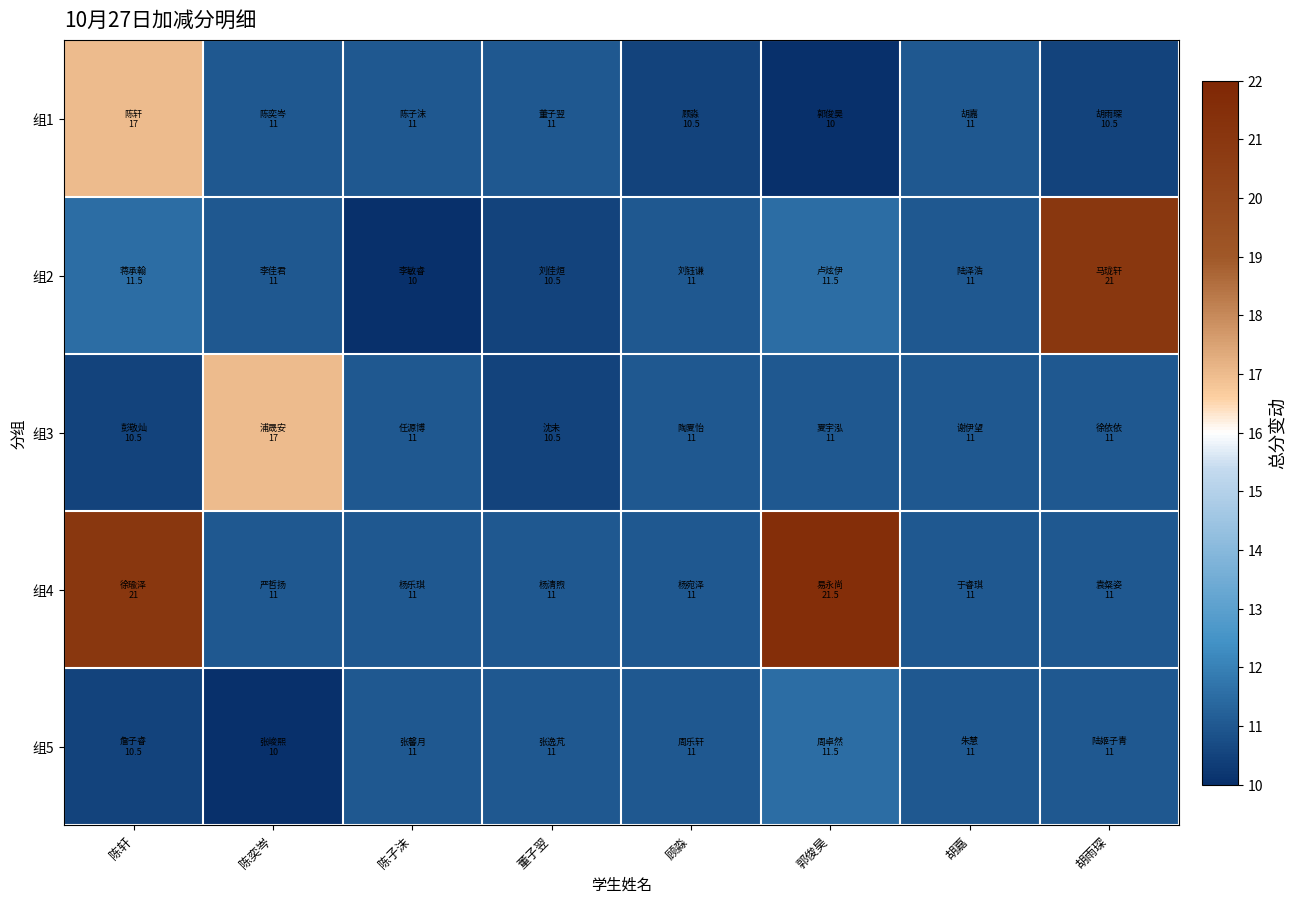

Which category has the highest value across all series?

郭俊昊